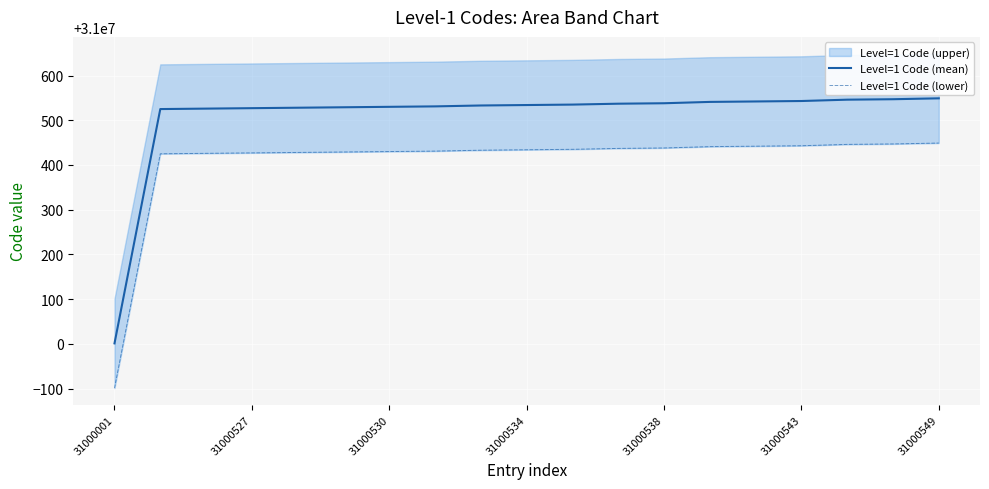

True or false: Level=1 Code (mean) has a value of 40439044 at 31000549.

False